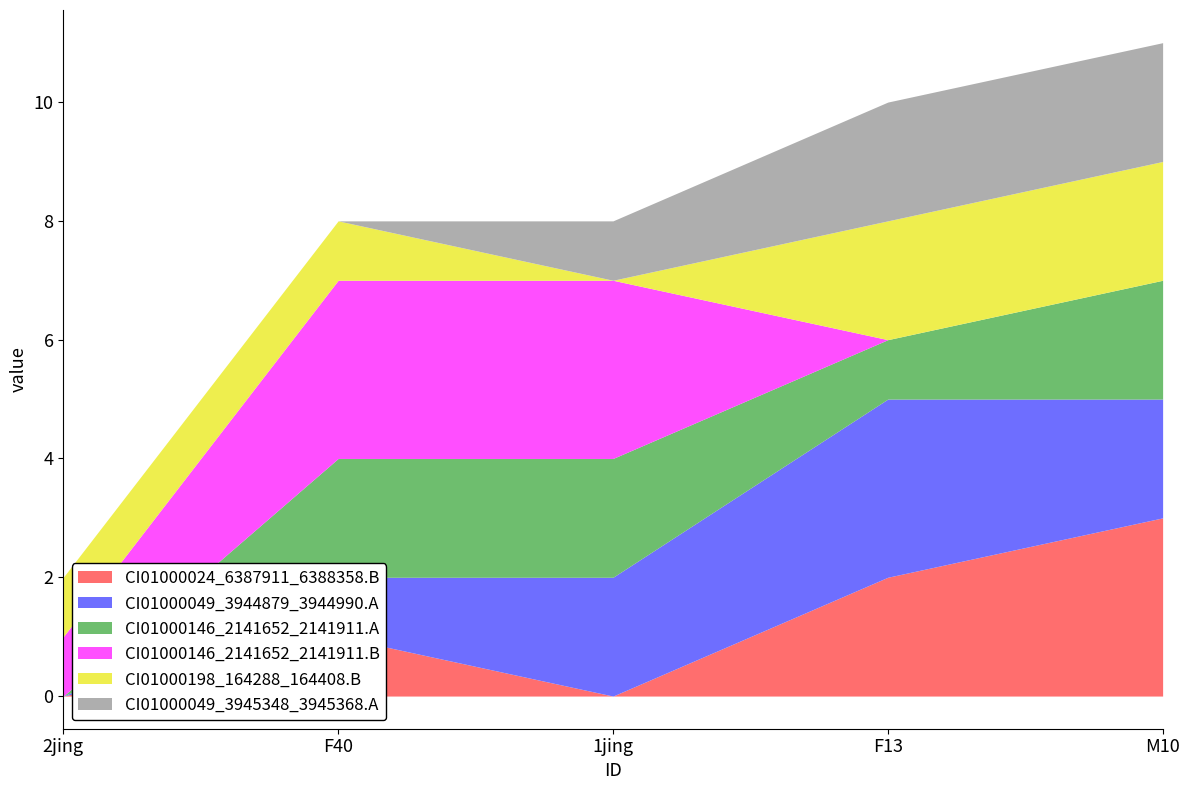

What is the label of the 4th point from the left?

F13